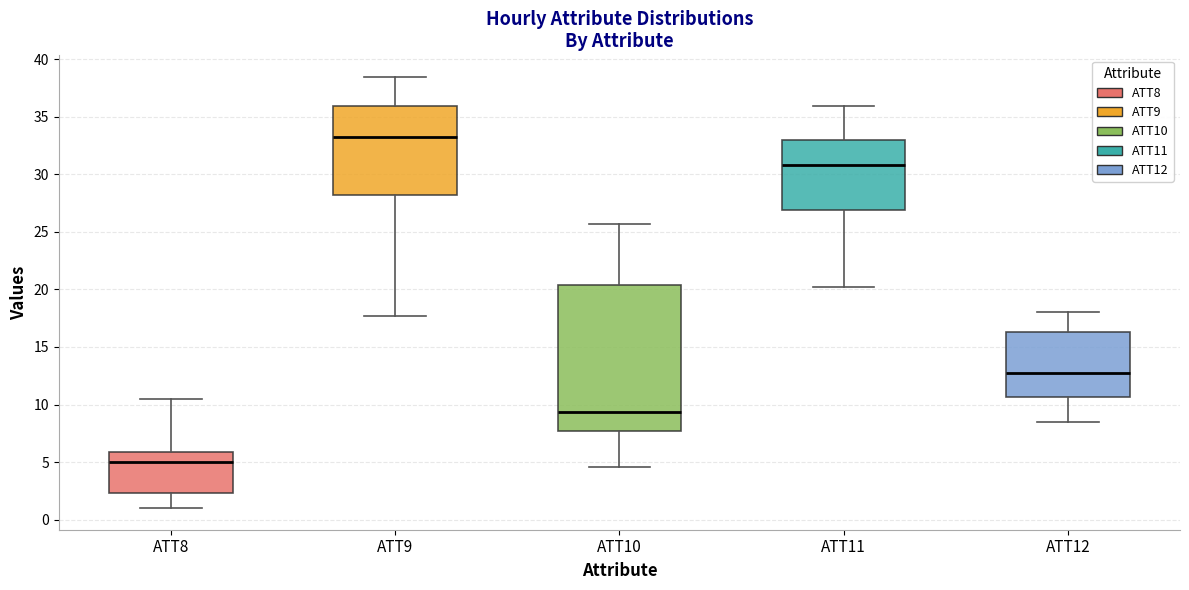

Reading left to right, transcribe this box plot: for each box, give where its median line is, the range the box spans, and where its two whiskers end, as read against the y-axis. The values are not printed on the chart, so give them approximately, as read against the axis.

ATT8: median 5.0, box 2.5 to 6.0, whiskers 1.0 to 10.5
ATT9: median 33.5, box 28.0 to 36.0, whiskers 17.5 to 38.5
ATT10: median 9.5, box 7.5 to 20.5, whiskers 4.5 to 25.5
ATT11: median 31.0, box 27.0 to 33.0, whiskers 20.0 to 36.0
ATT12: median 12.5, box 10.5 to 16.5, whiskers 8.5 to 18.0